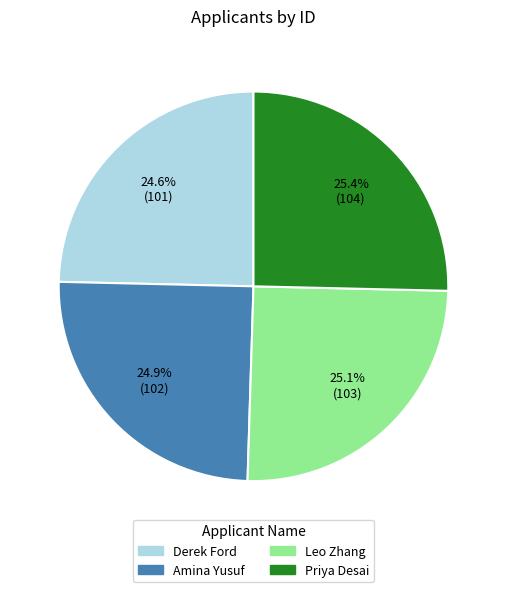

Approximately how many times larger is the value at Derek Ford compared to Leo Zhang?

1.0